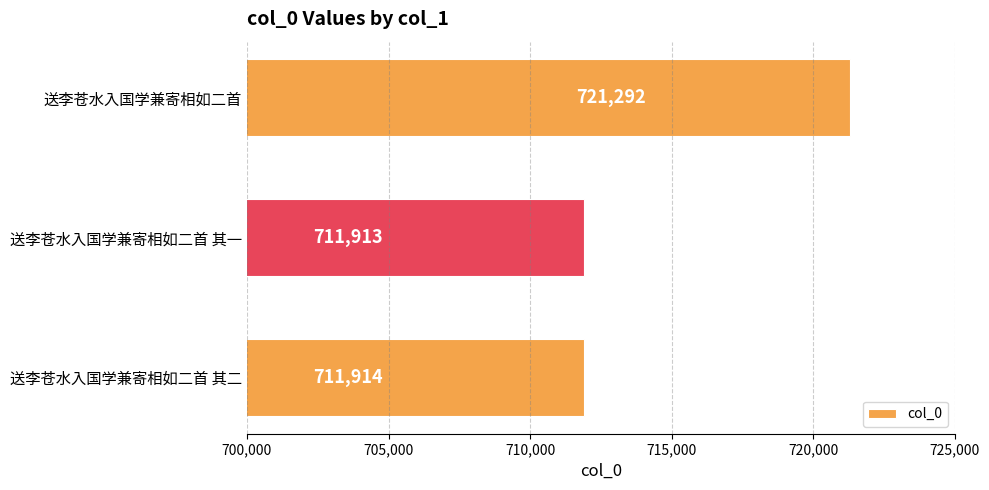

What is the average value?

715040